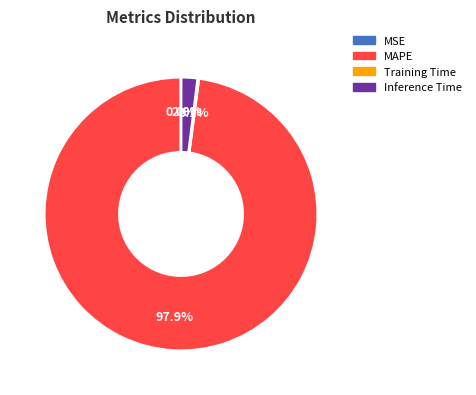

Is there any slice that represents more than half of the pie?

Yes